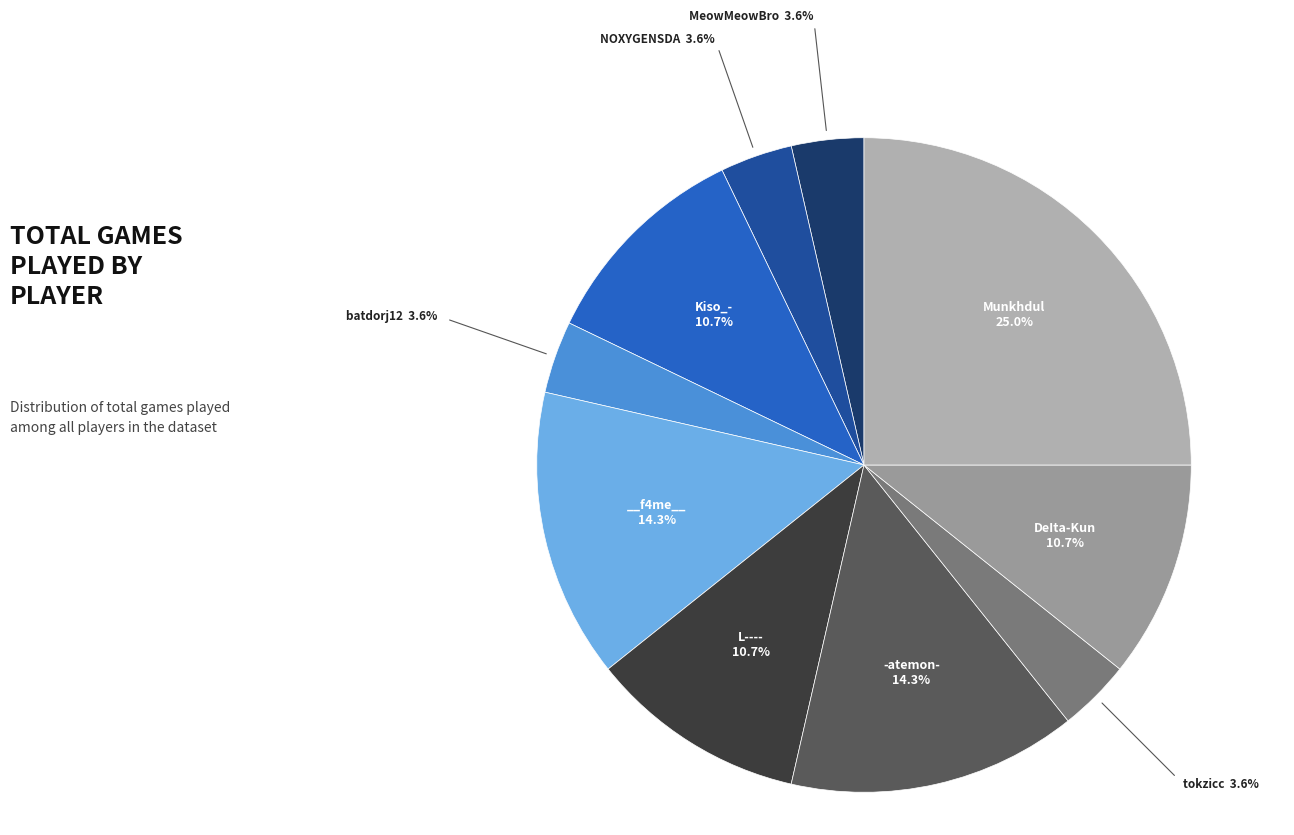

Which category has the biggest portion of the pie?

Munkhdul